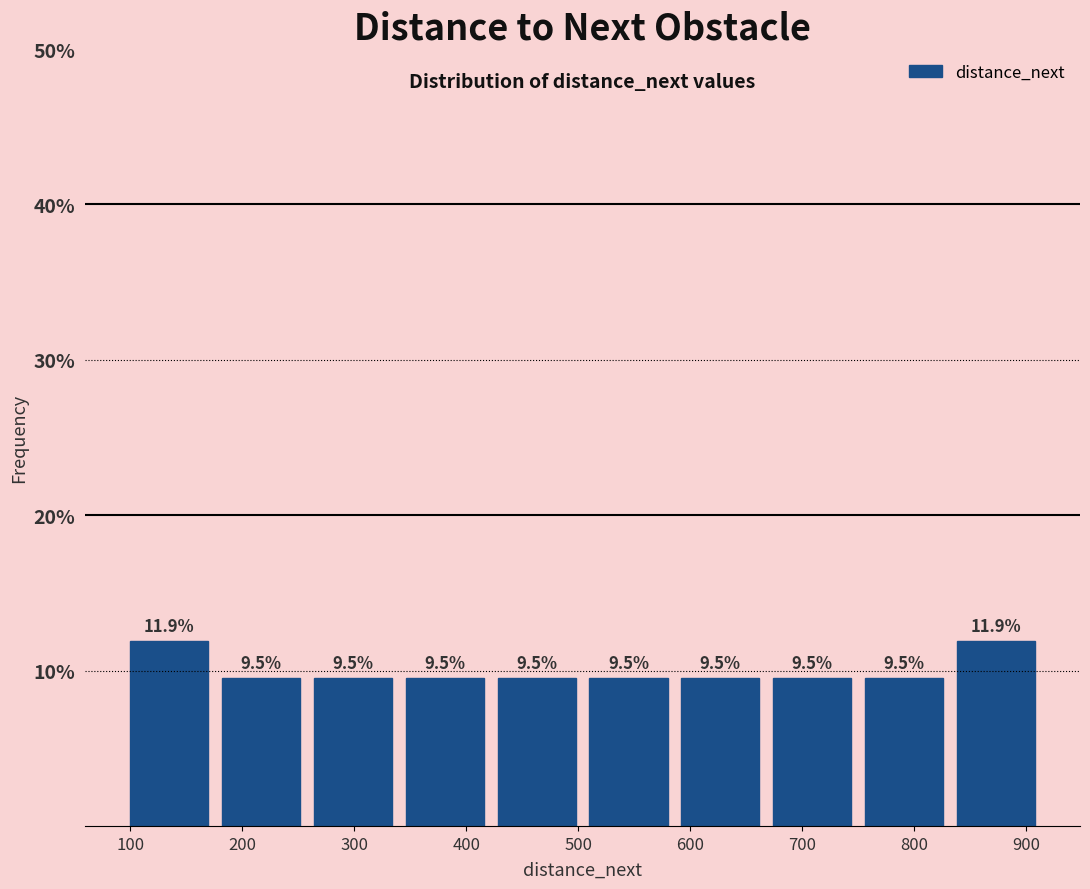

What is the height of the bar covering 592 to 674 on the x-axis? The bar edges are not printed on the chart, so give them approximately, as read against the axis.

9.5